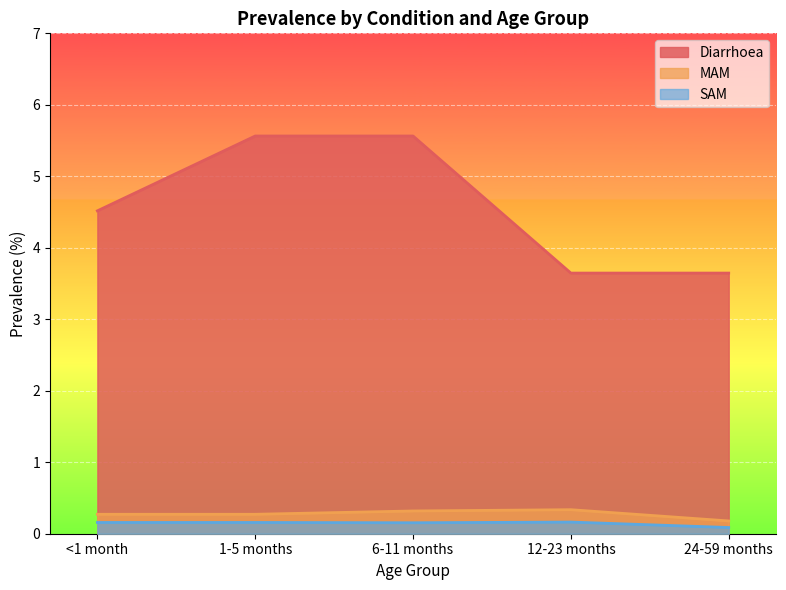

Reading right to left, list all the values displayed in this chart.

Diarrhoea: 24-59 months=3.6	12-23 months=3.6	6-11 months=5.6	1-5 months=5.6	<1 month=4.5
MAM: 24-59 months=0.2	12-23 months=0.3	6-11 months=0.3	1-5 months=0.3	<1 month=0.3
SAM: 24-59 months=0.1	12-23 months=0.2	6-11 months=0.2	1-5 months=0.2	<1 month=0.2